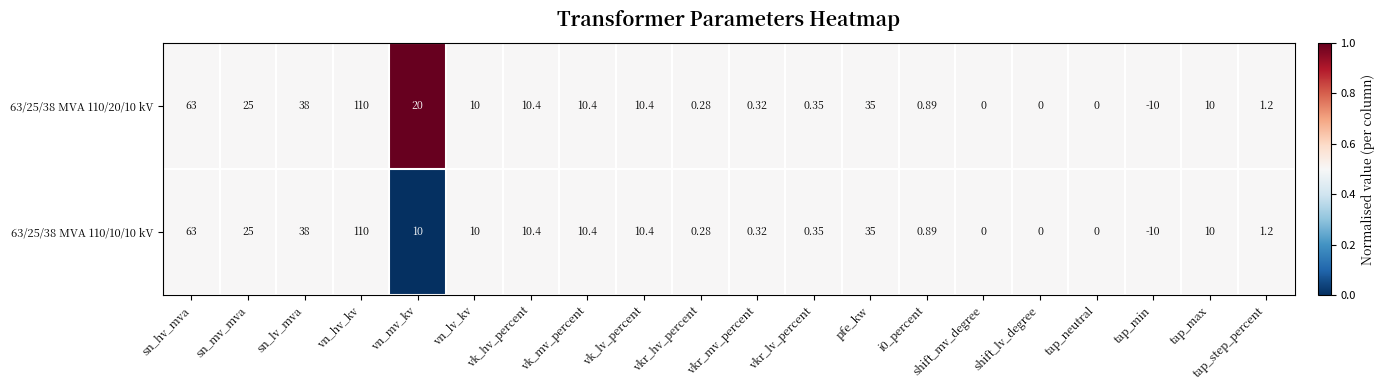

At which label is 63/25/38 MVA 110/20/10 kV closest to 50?

sn_lv_mva